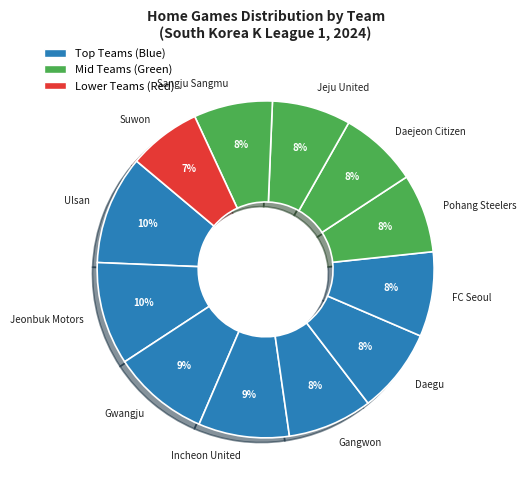

To the nearest percent, what portion does Sangju Sangmu represent?

8%